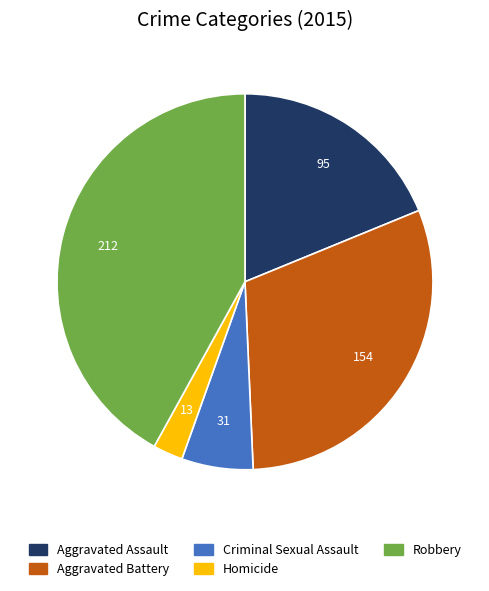

Which category has the biggest portion of the pie?

Robbery